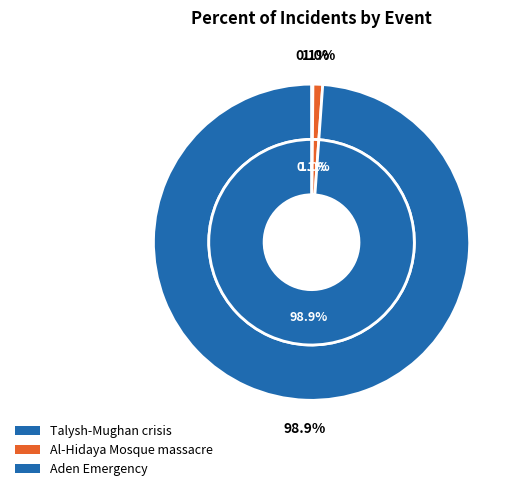

How many segments does this pie chart have?

3